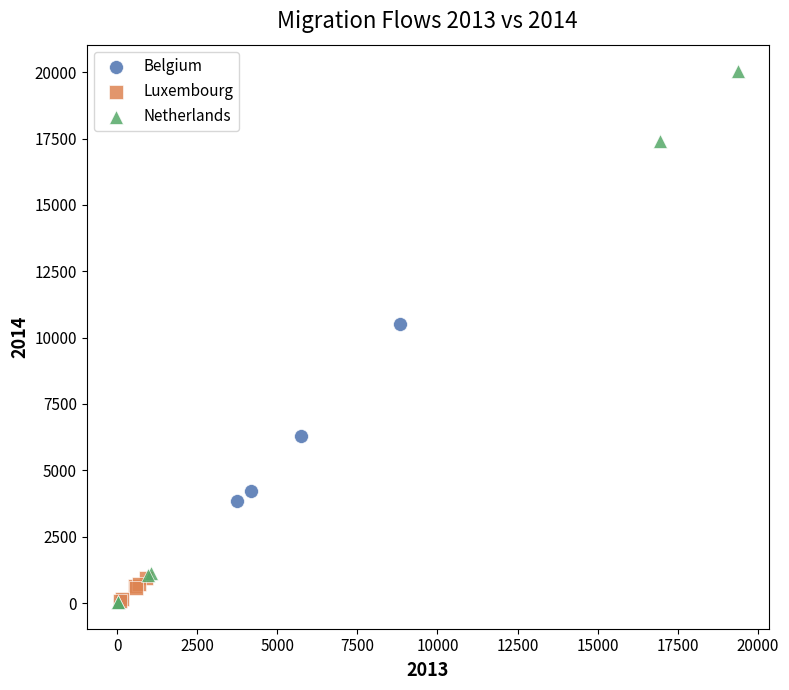

Which series reaches the maximum Y coordinate?

Netherlands